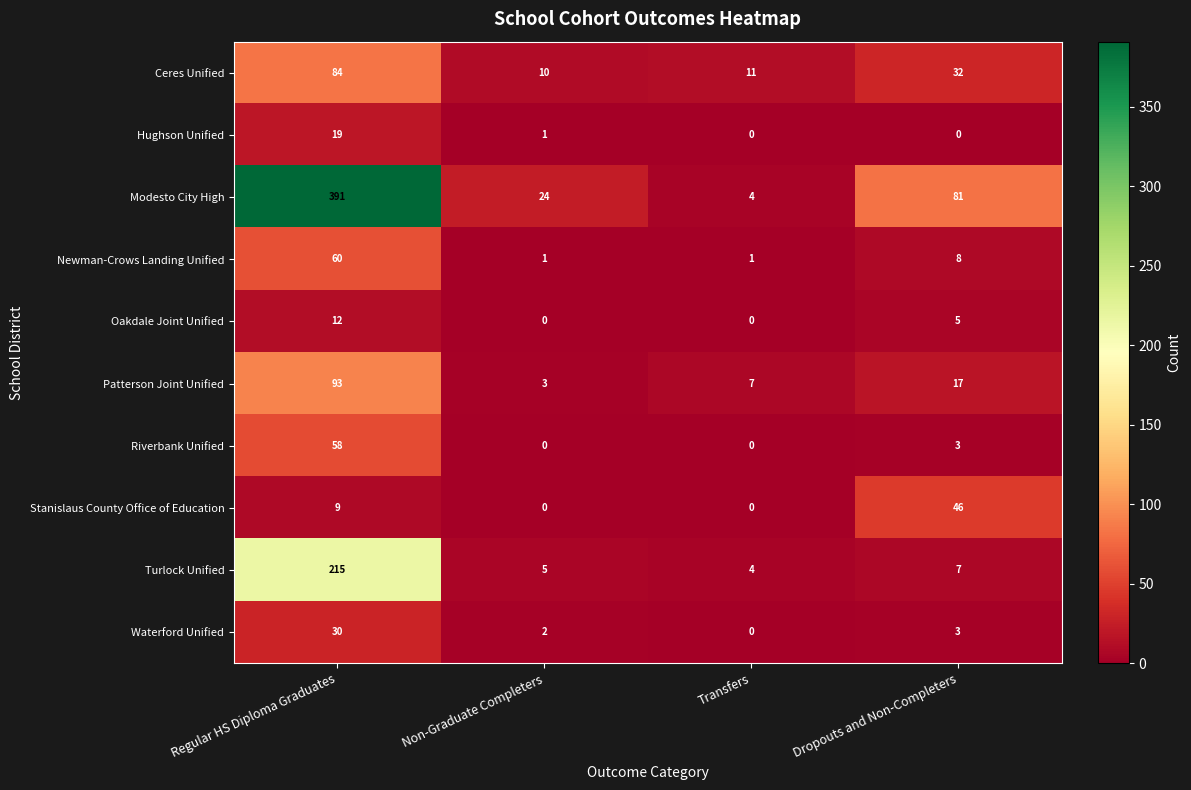

Is it true that Waterford Unified equals 3 at Non-Graduate Completers?

False